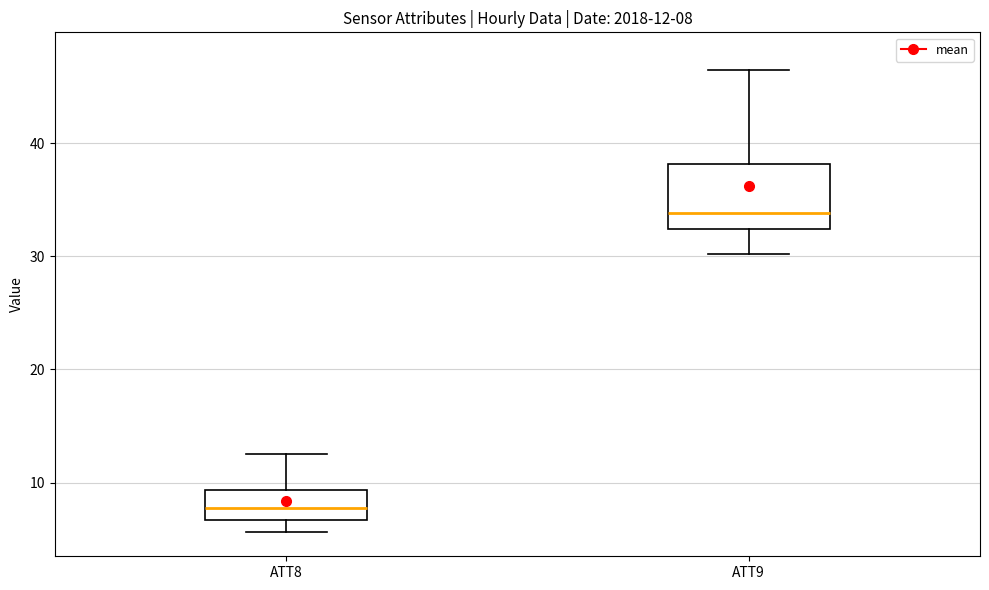

Which box's median line is the highest?

ATT9